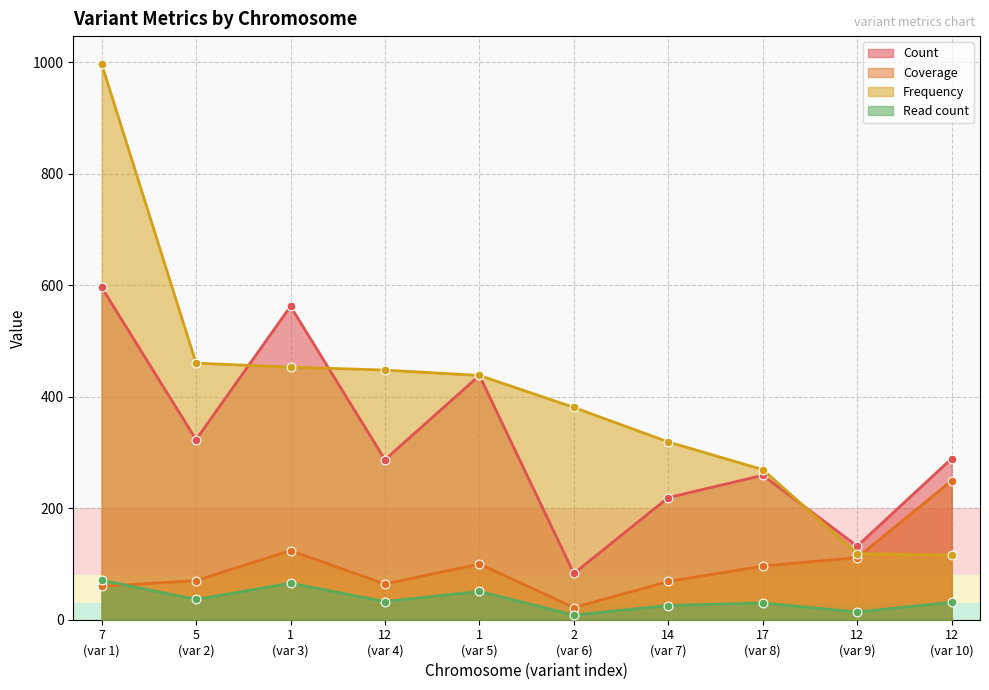

Which series has the largest total across all categories?

Frequency